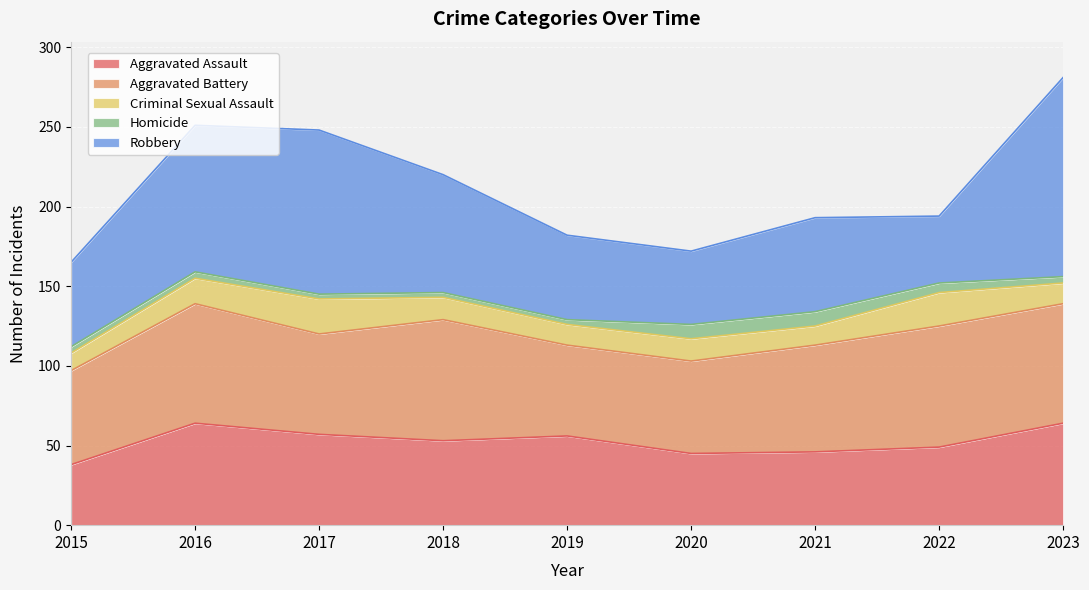

Count the number of data series in this chart.

5